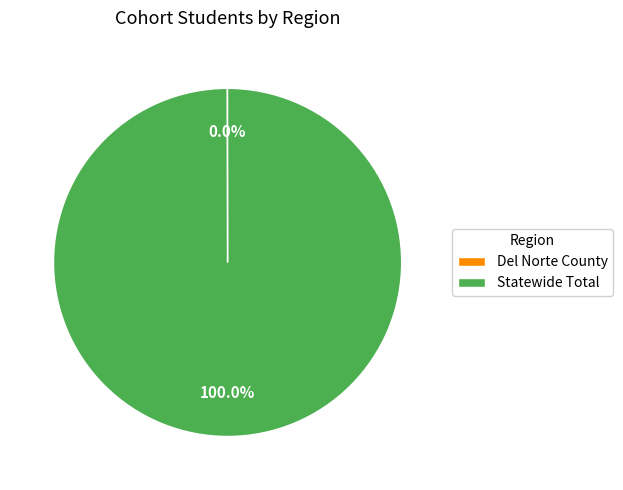

Which slice is the largest?

Statewide Total